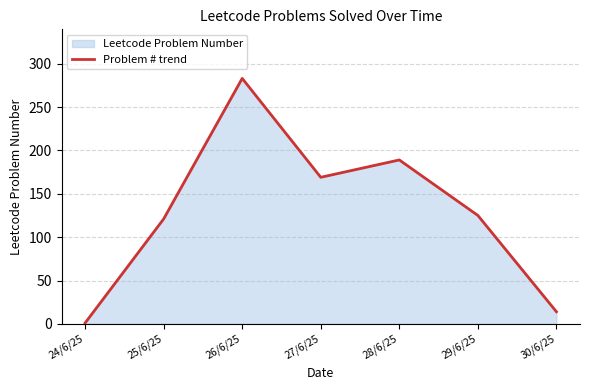

The value at 30/6/25 is 22. True or false?

False